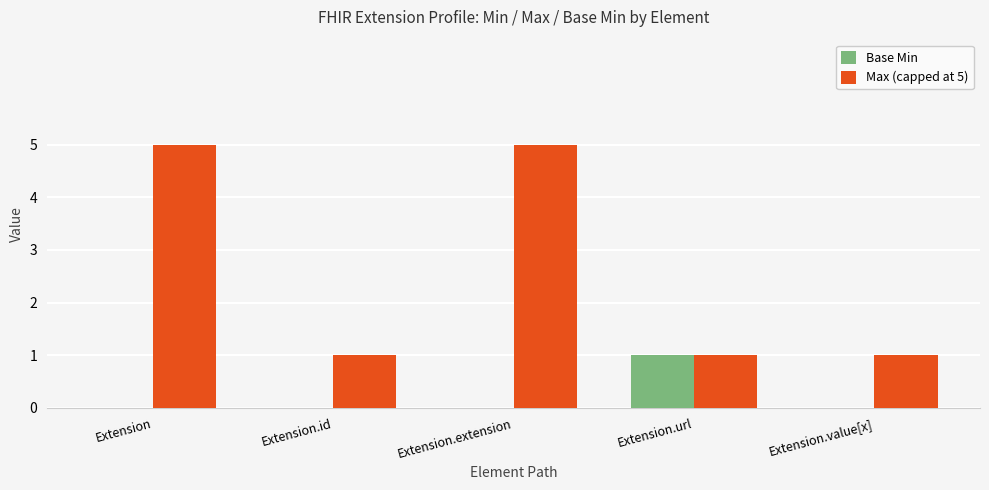

Which series changed the most between Extension.extension and Extension.url?

Max (capped at 5)